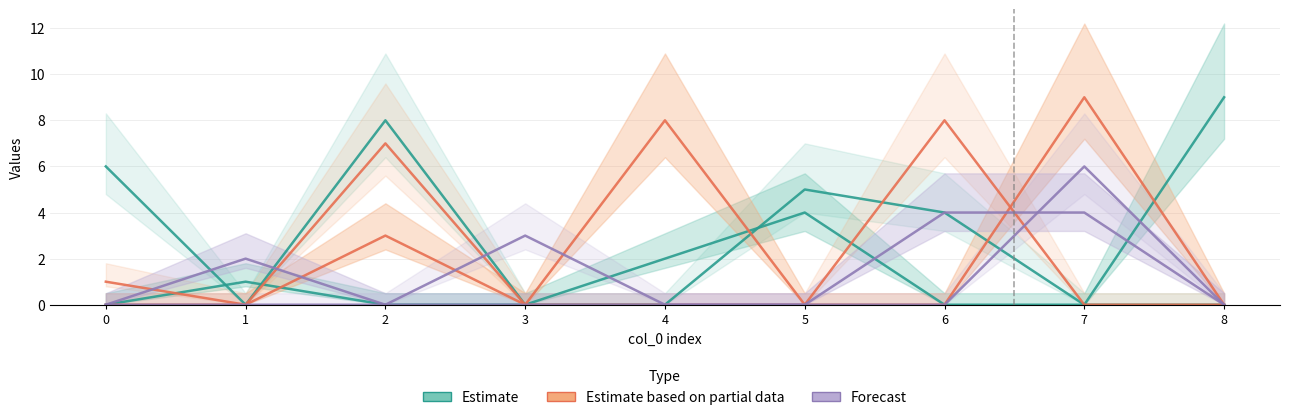

What is the approximate value of Forecast at 3?

3